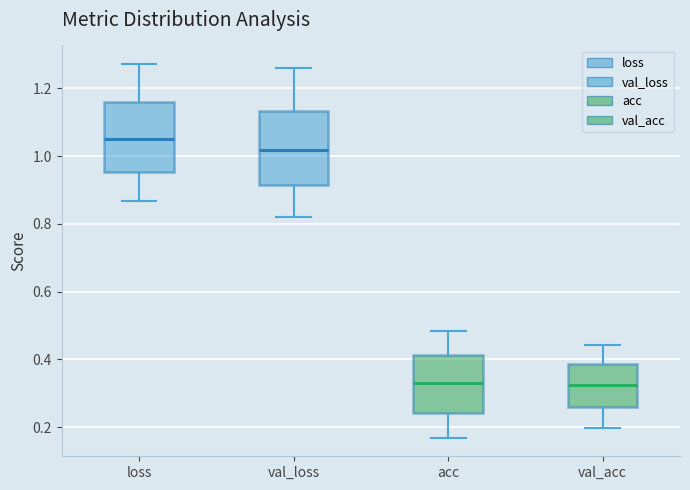

Where does the median line of the box for val_acc sit on the y-axis? The values are not printed on the chart, so give them approximately, as read against the axis.

0.32